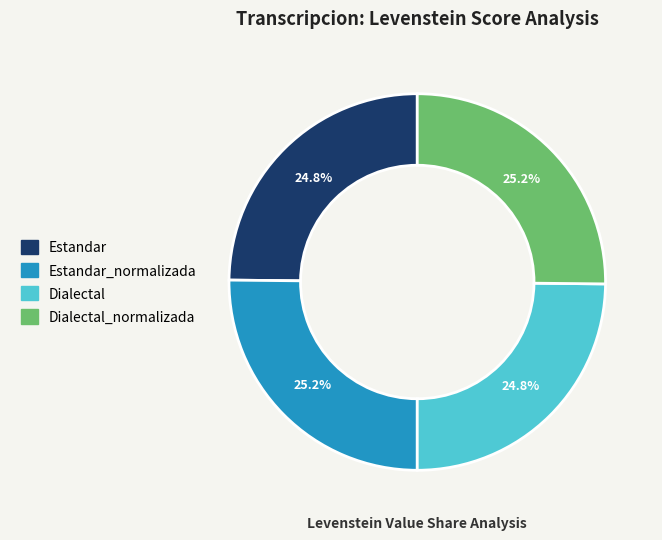

Is there any slice that represents more than half of the pie?

No